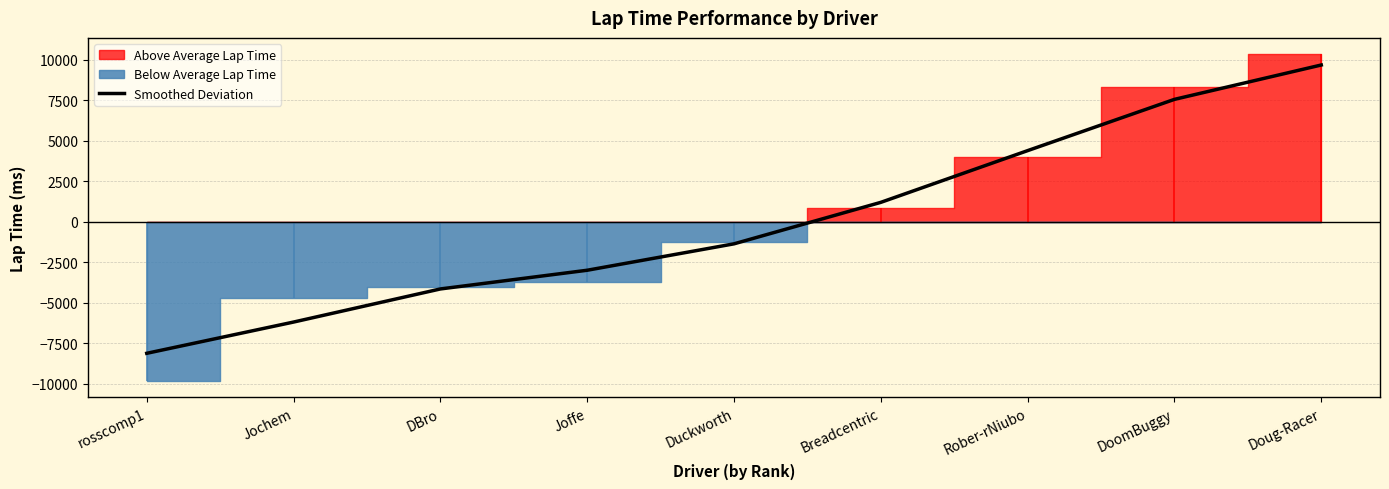

Where does the data first go above -1364?

Breadcentric